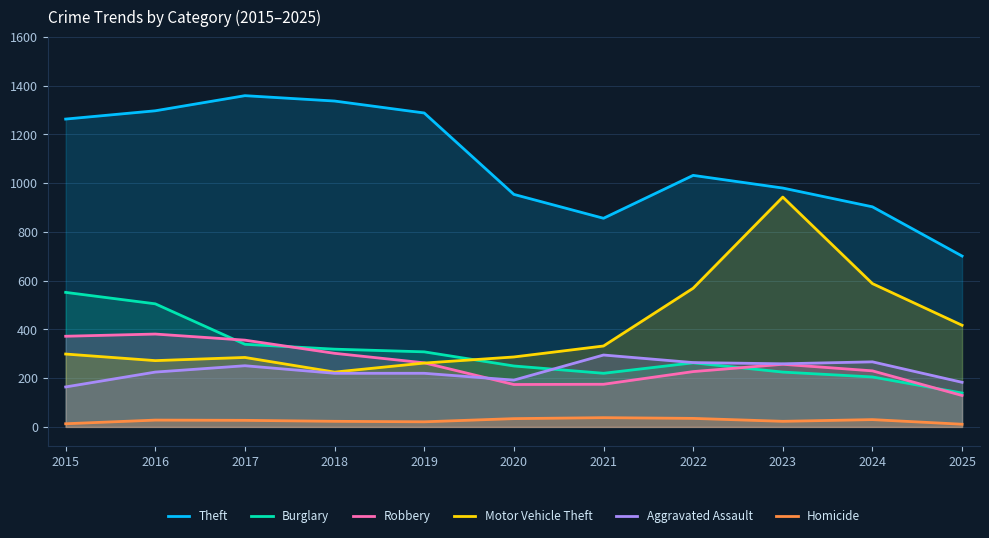

What is the value of the Motor Vehicle Theft point at the 2nd from the left?

272